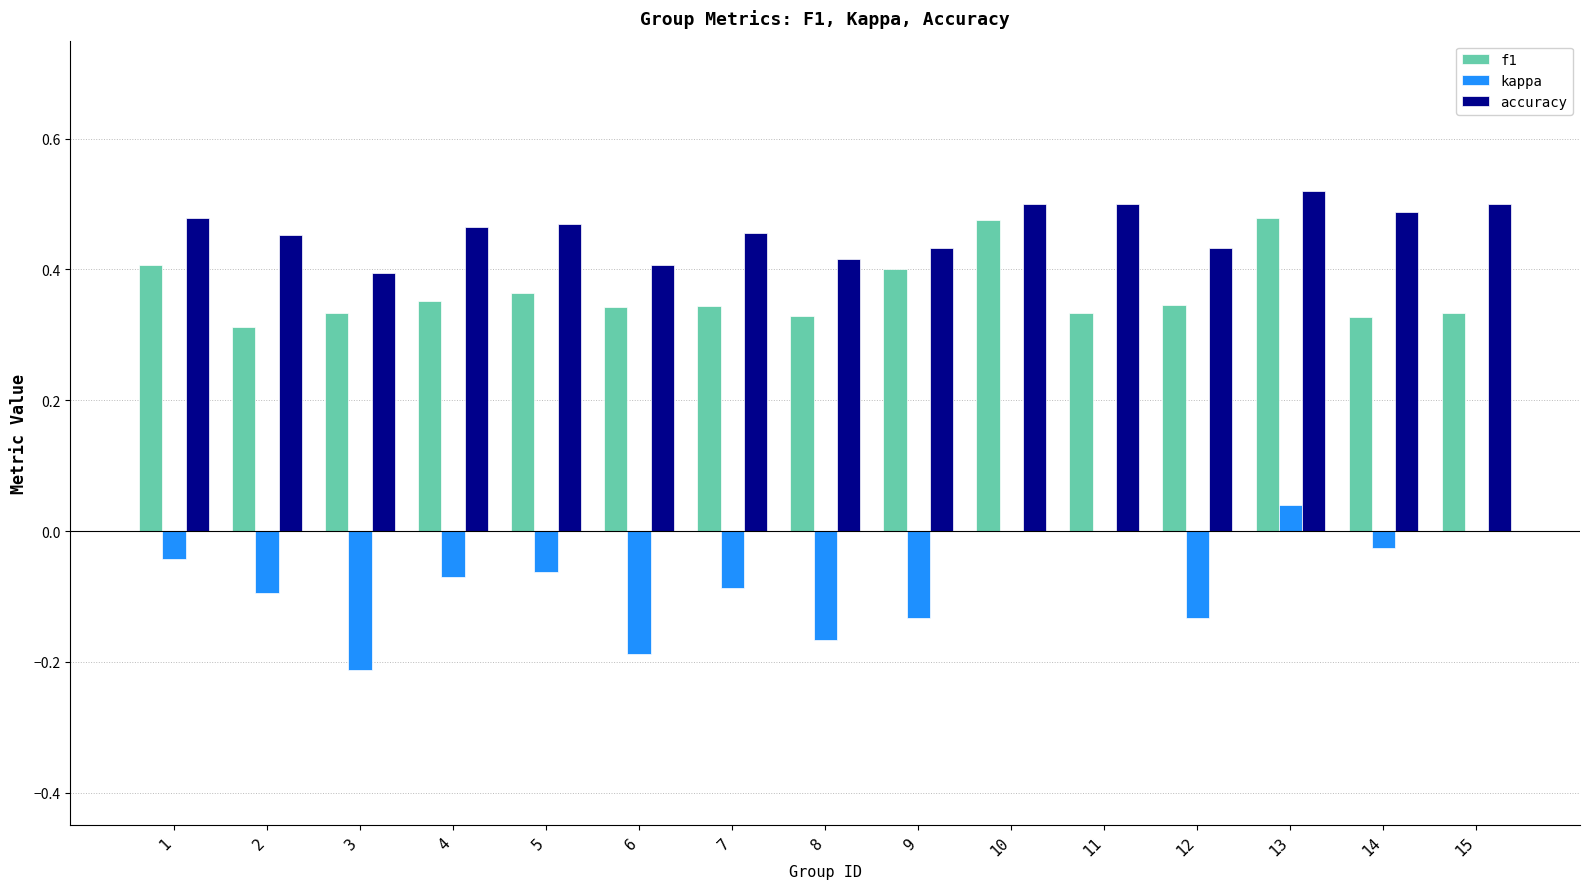

What is the sum of all f1 values?

5.5